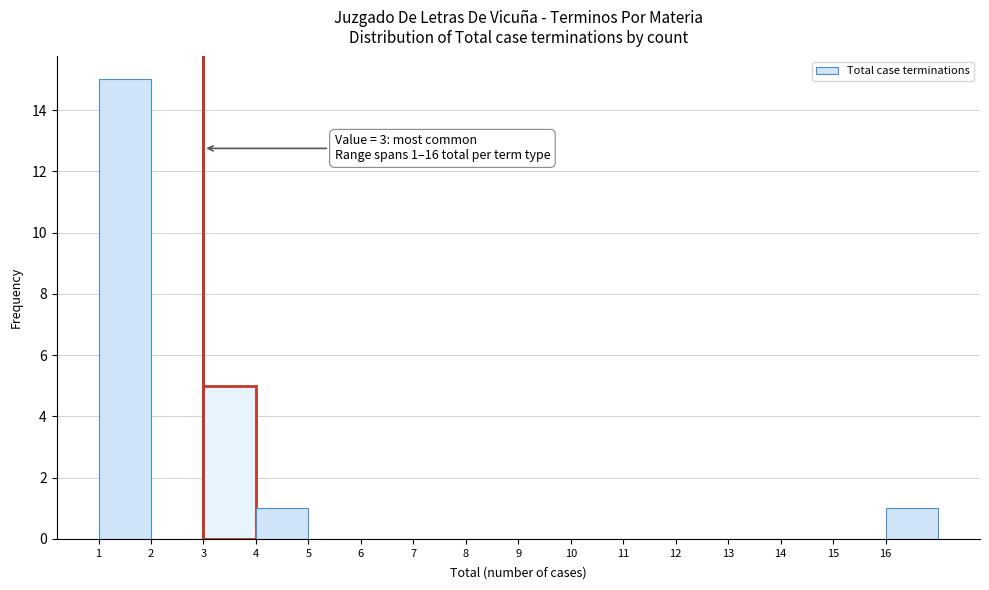

Over which range of the x-axis is the bar tallest?

1 to 2